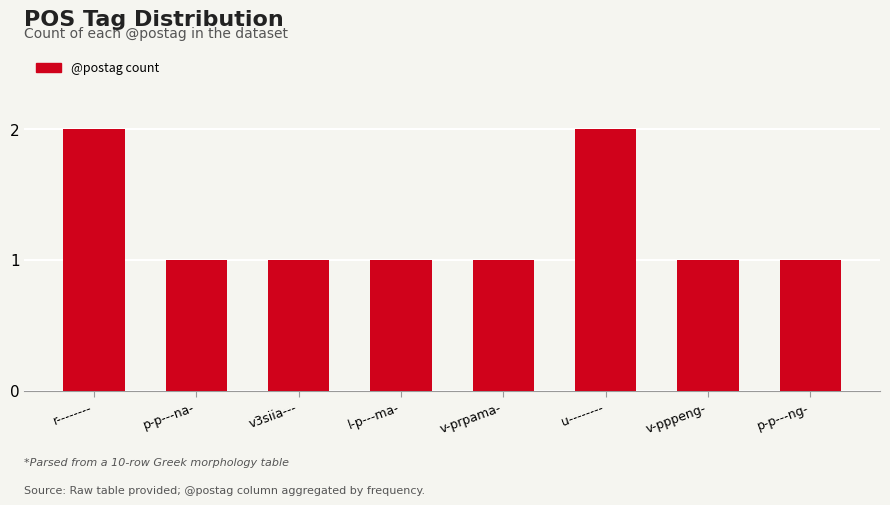

Approximately how many times larger is the value at u-------- compared to v3siia---?

2.0